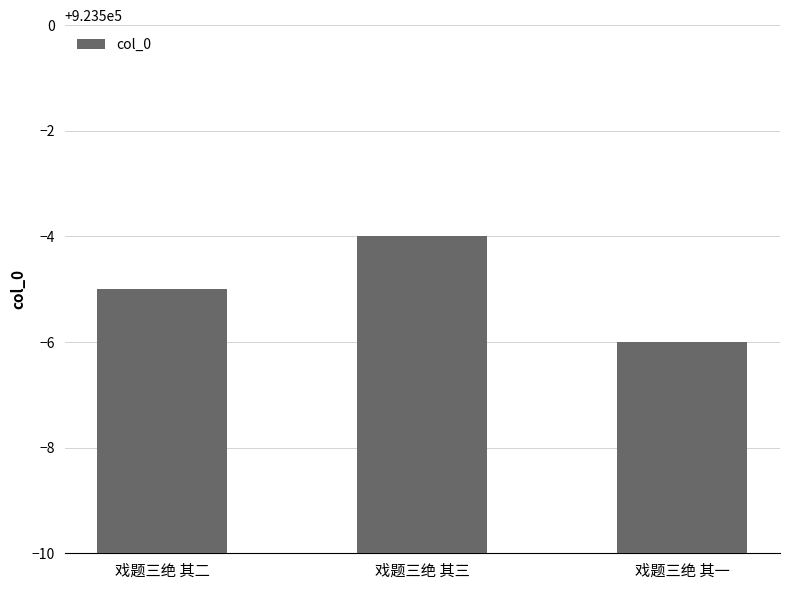

True or false: the data shows 923495 at 戏题三绝 其二.

True